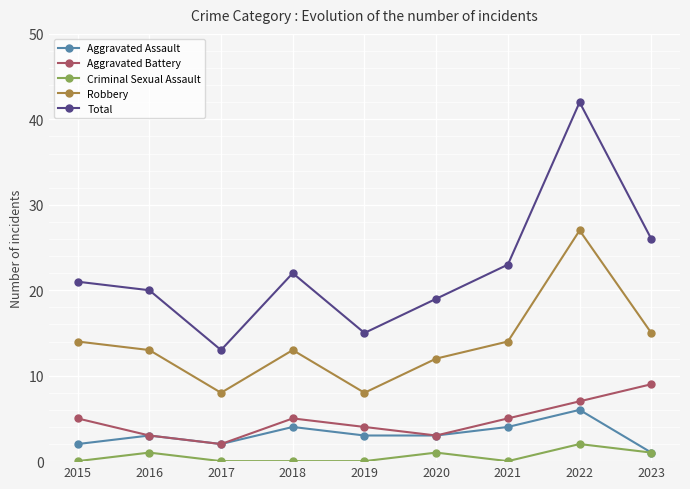

What is the difference between the Total values at 2016 and 2023?

6